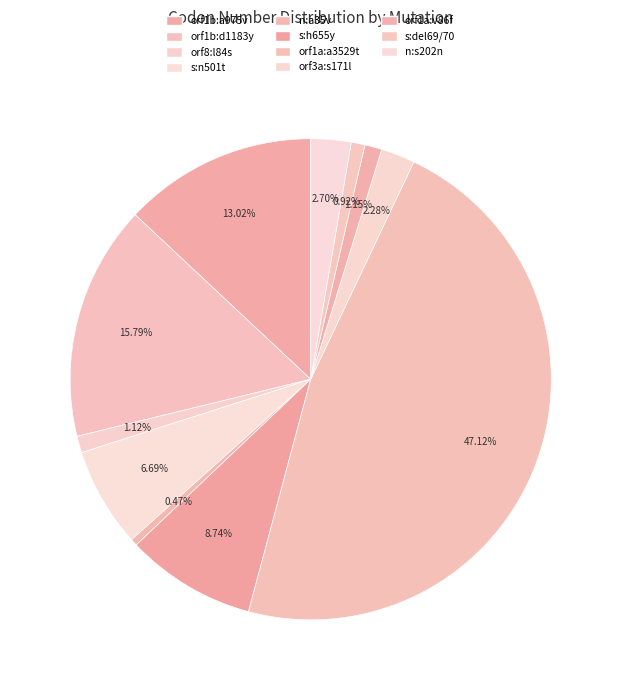

Does s:del69/70 account for over 50% of the chart?

No